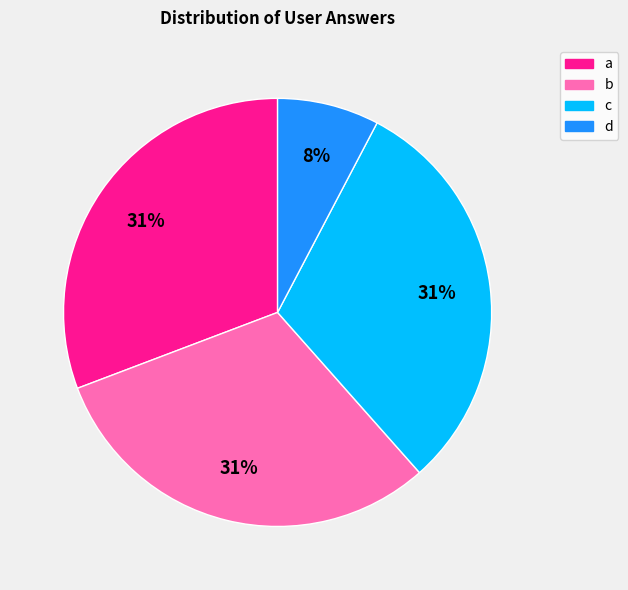

True or false: d accounts for 8% of the total.

True